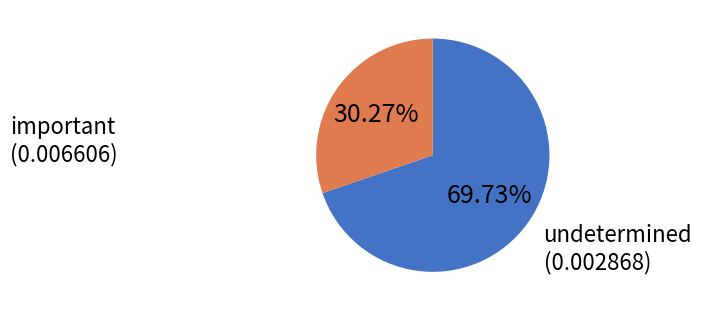

What is the largest slice in the pie chart?

important